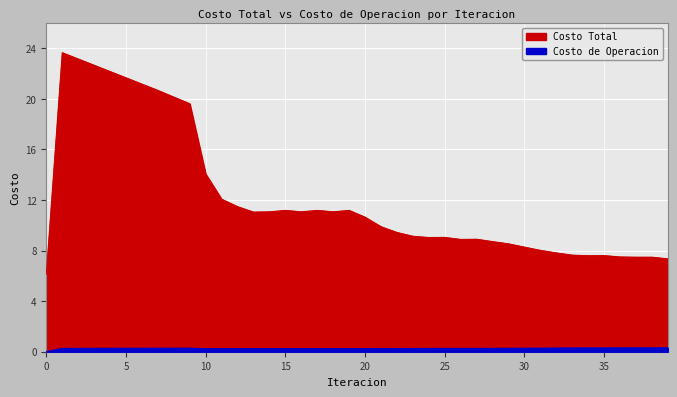

Where is the first local maximum for Costo Total?

1